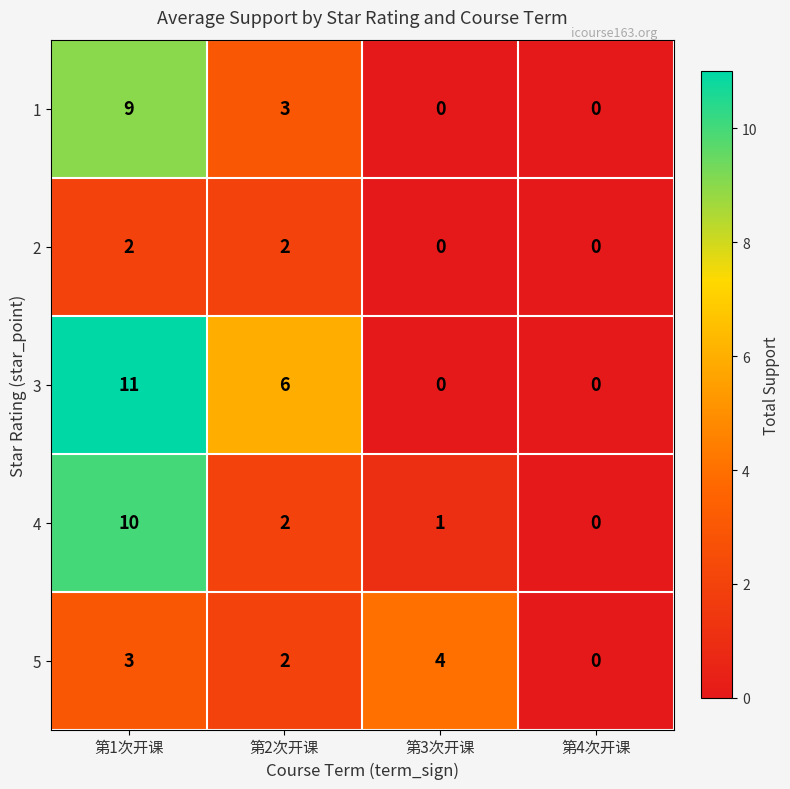

The value of 2 at 第2次开课 is 2. True or false?

True